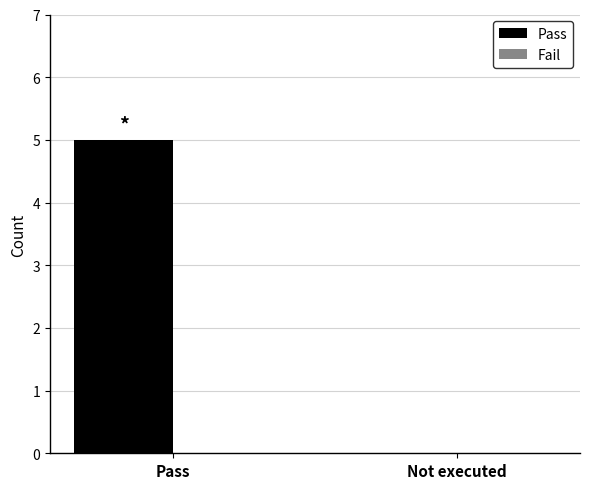

At which label is the value closest to 2?

Not executed